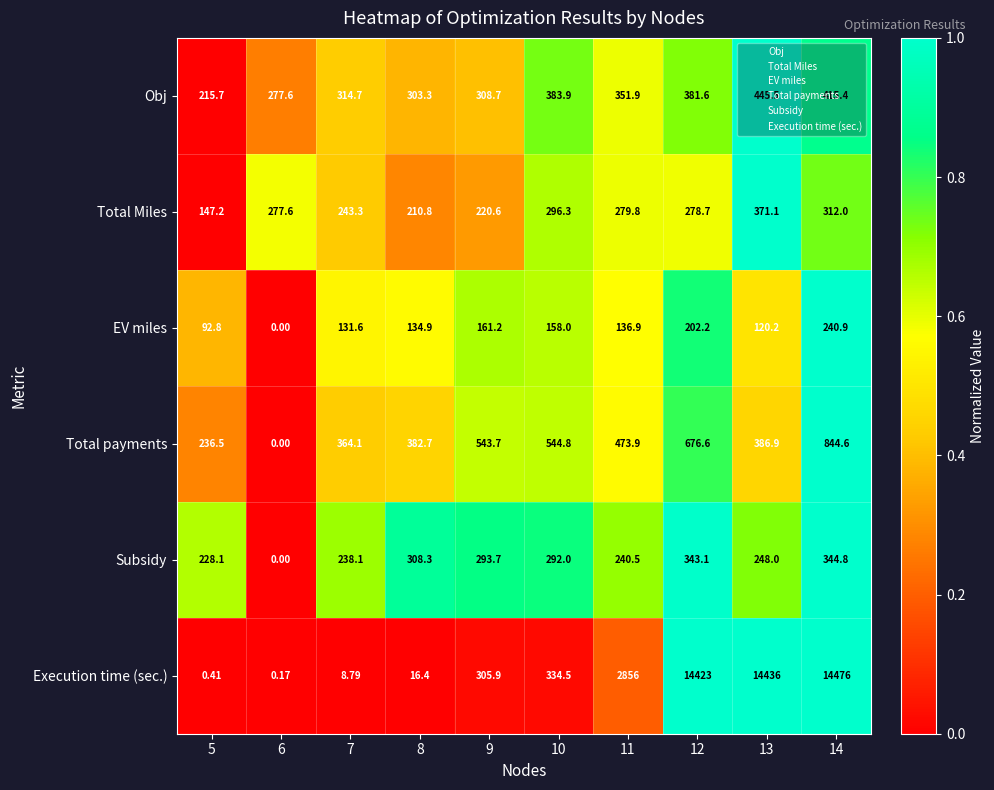

Which label corresponds to the largest value in the chart?

14